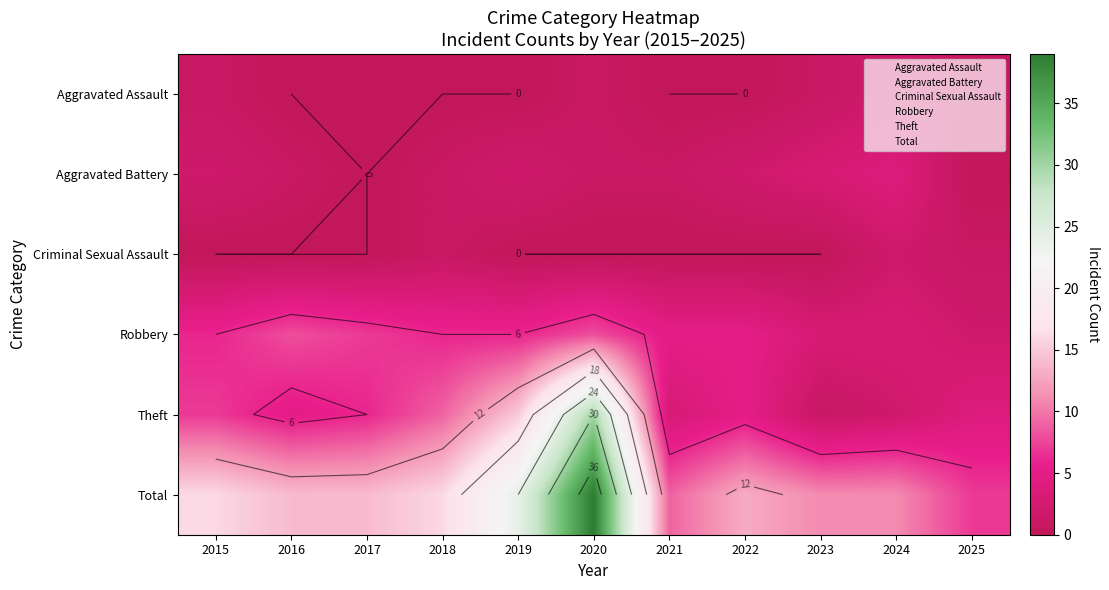

How many categories are shown in the chart?

11